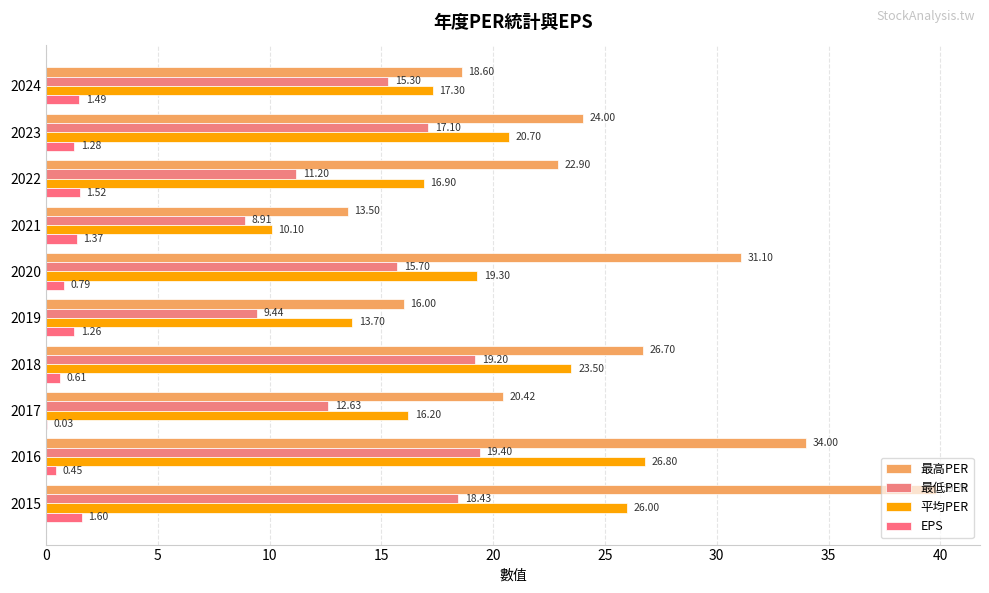

Rank the series by their average value, from highest to lowest.

最高PER, 平均PER, 最低PER, EPS